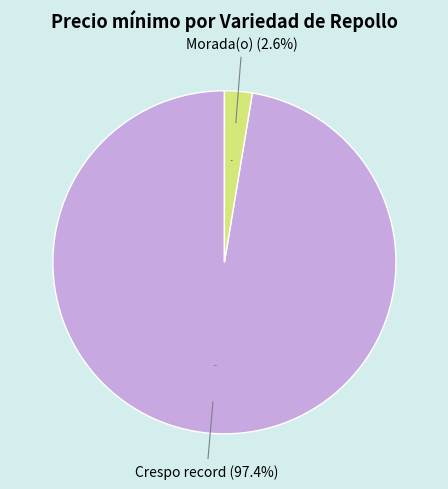

To the nearest percent, what is the combined percentage of Morada(o) and Crespo record?

100%